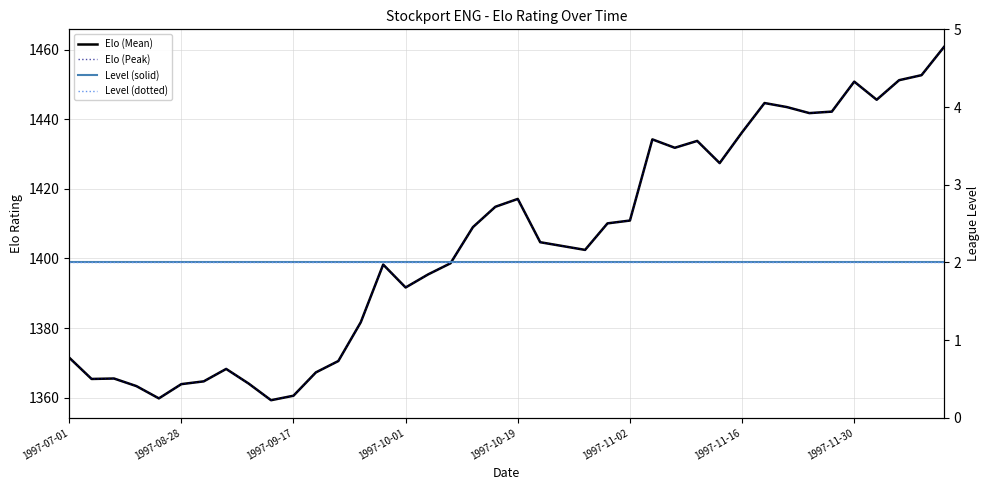

Reading left to right, list all the values displayed in this chart.

Elo (Mean): 1371.5	1365.4	1365.5	1363.3	1359.8	1363.9	1364.7	1368.2	1364.0	1359.3	1360.5	1367.3	1370.5	1381.7	1398.2	1391.7	1395.4	1398.6	1409.0	1414.9	1417.1	1404.7	1403.6	1402.5	1410.1	1410.9	1434.2	1431.8	1433.8	1427.4	1436.3	1444.7	1443.5	1441.8	1442.2	1450.8	1445.6	1451.3	1452.7	1460.8
Elo (Peak): 1371.5	1365.4	1365.5	1363.3	1359.8	1363.9	1364.7	1368.2	1364.0	1359.3	1360.5	1367.3	1370.5	1381.7	1398.2	1391.7	1395.4	1398.6	1409.0	1414.9	1417.1	1404.7	1403.6	1402.5	1410.1	1410.9	1434.2	1431.8	1433.8	1427.4	1436.3	1444.7	1443.5	1441.8	1442.2	1450.8	1445.6	1451.3	1452.7	1460.8
Level (solid): 2.0	2.0	2.0	2.0	2.0	2.0	2.0	2.0	2.0	2.0	2.0	2.0	2.0	2.0	2.0	2.0	2.0	2.0	2.0	2.0	2.0	2.0	2.0	2.0	2.0	2.0	2.0	2.0	2.0	2.0	2.0	2.0	2.0	2.0	2.0	2.0	2.0	2.0	2.0	2.0
Level (dotted): 2.0	2.0	2.0	2.0	2.0	2.0	2.0	2.0	2.0	2.0	2.0	2.0	2.0	2.0	2.0	2.0	2.0	2.0	2.0	2.0	2.0	2.0	2.0	2.0	2.0	2.0	2.0	2.0	2.0	2.0	2.0	2.0	2.0	2.0	2.0	2.0	2.0	2.0	2.0	2.0